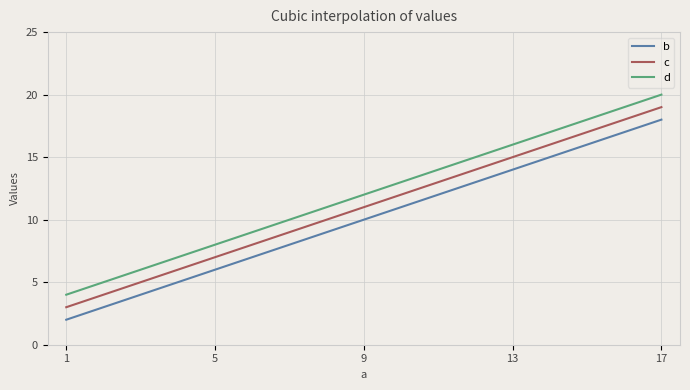

What is the difference between the maximum and minimum values in the b series?

16.0